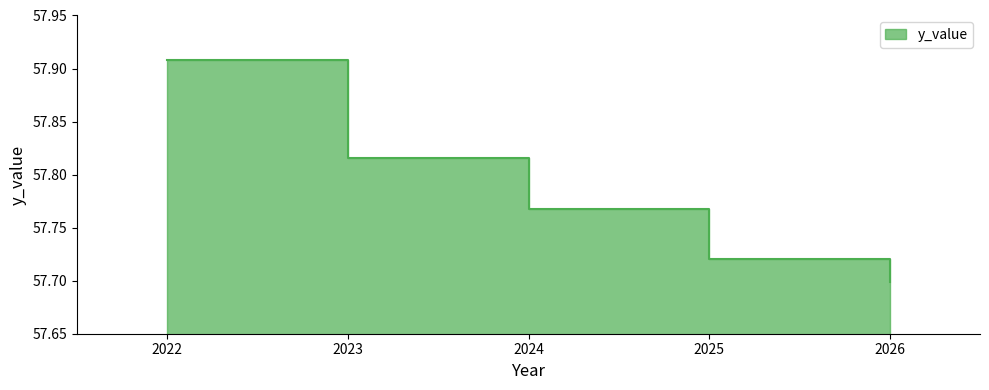

What is the greatest value displayed?

57.9